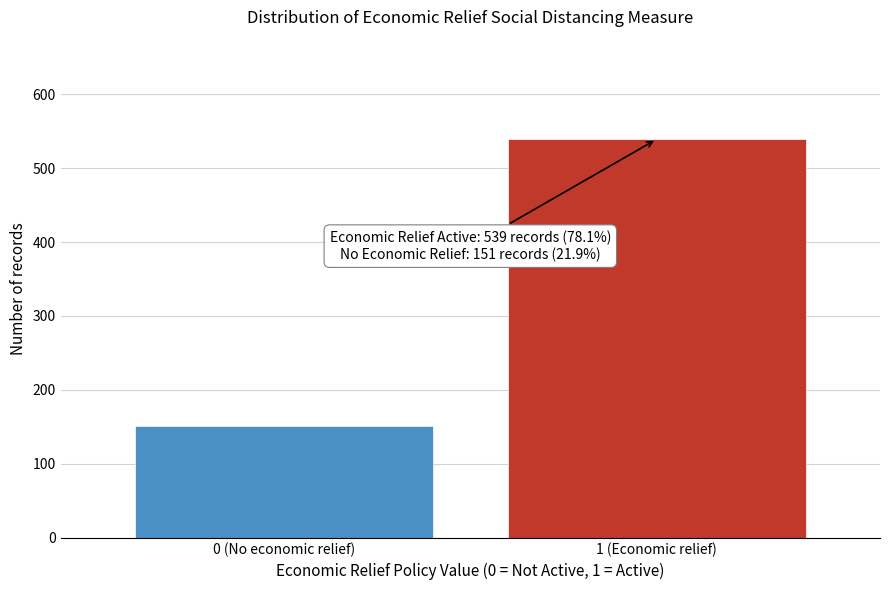

Reading left to right, transcribe all the data shown in this chart.

0 (No economic relief)=151	1 (Economic relief)=539